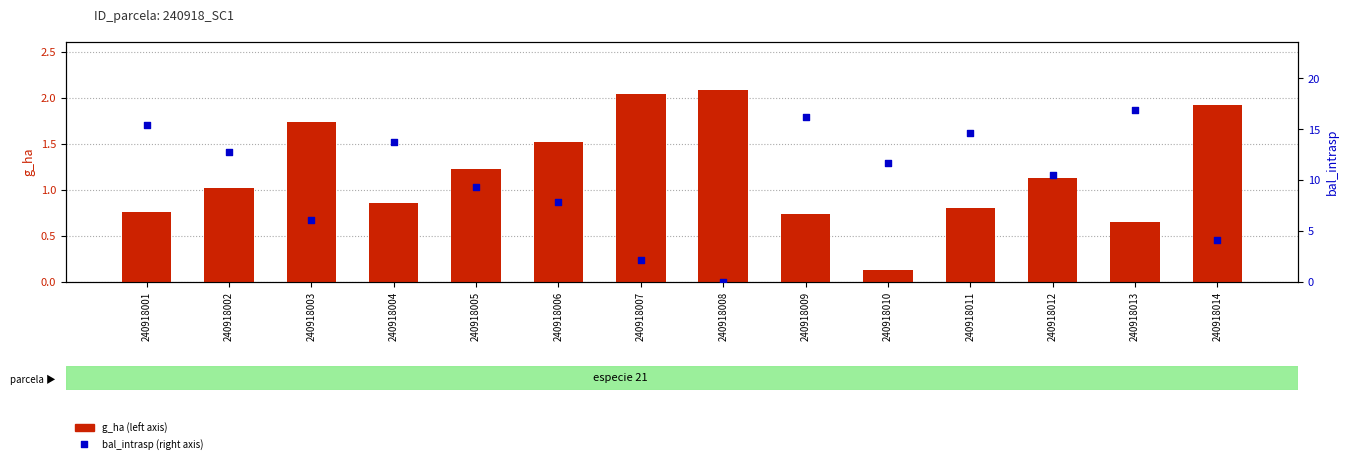

At which category is the sum across all series the highest?

240918013